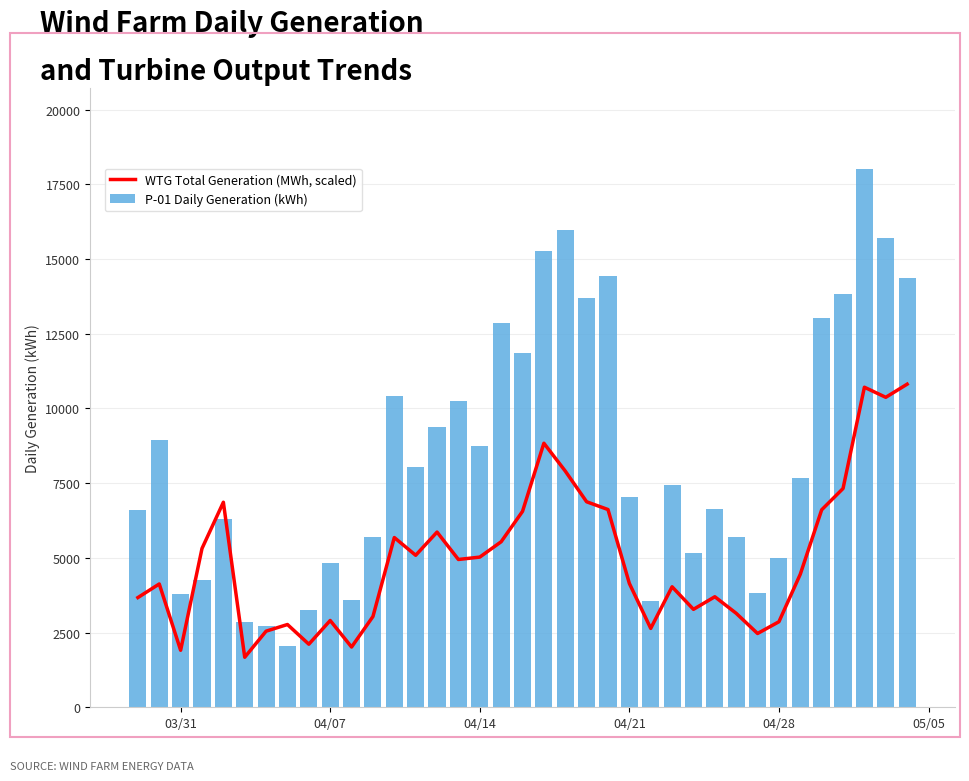

What is the maximum value for P-01 Daily Generation (kWh)?

18020